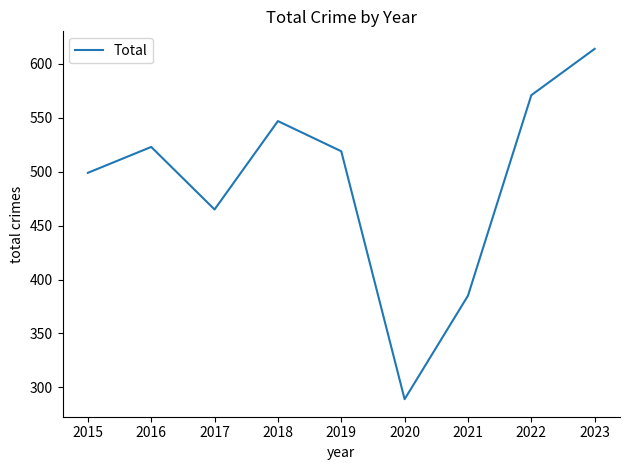

The chart shows a value of 774 at 2022. True or false?

False